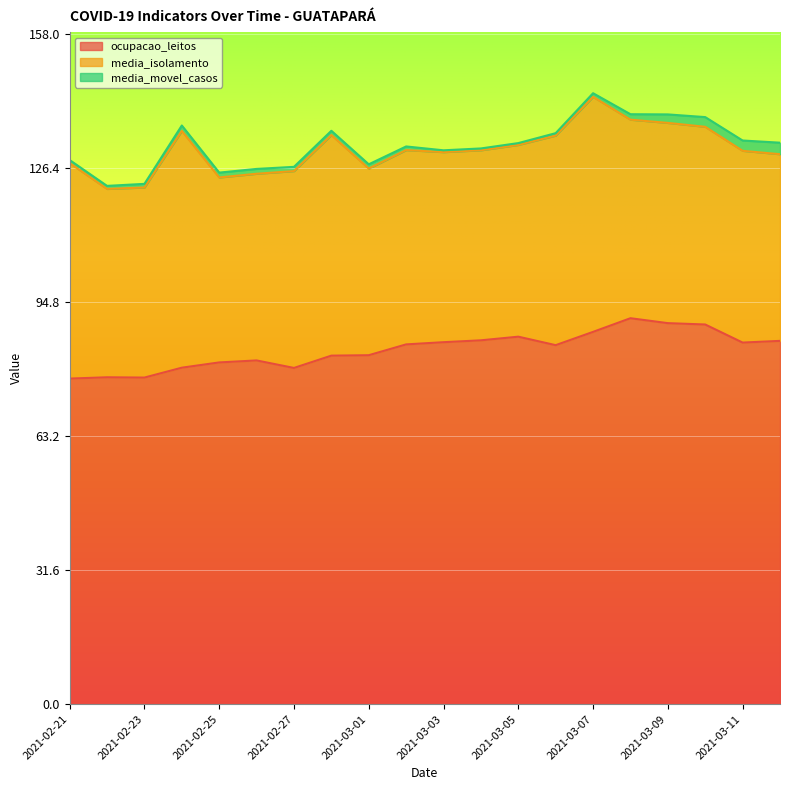

How many lines are shown in the chart?

3